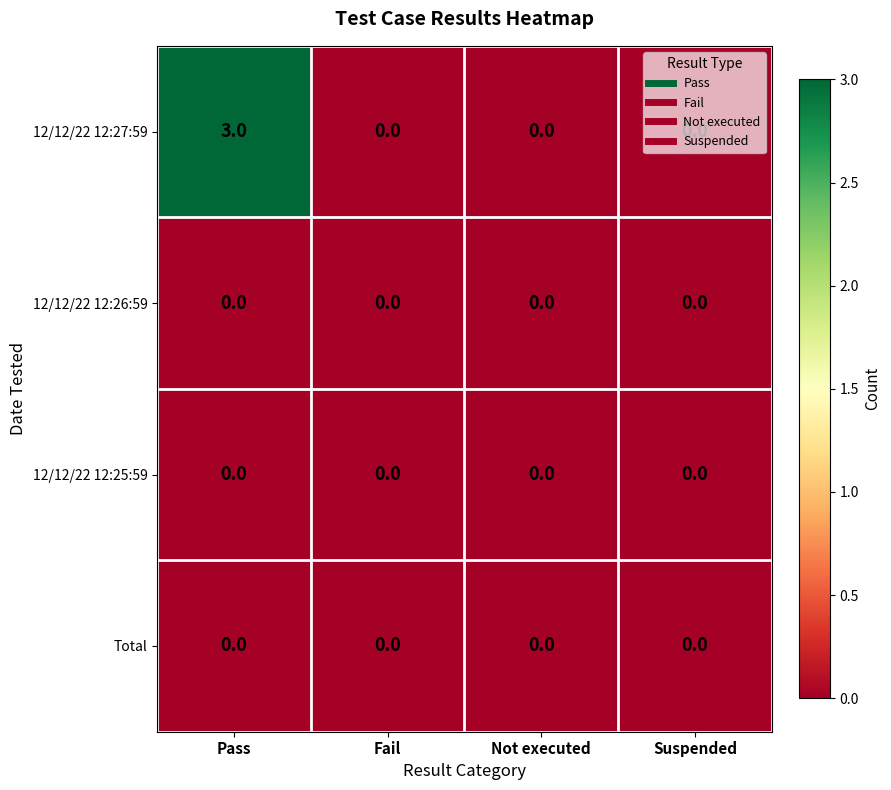

At which category is the sum across all series the highest?

Pass